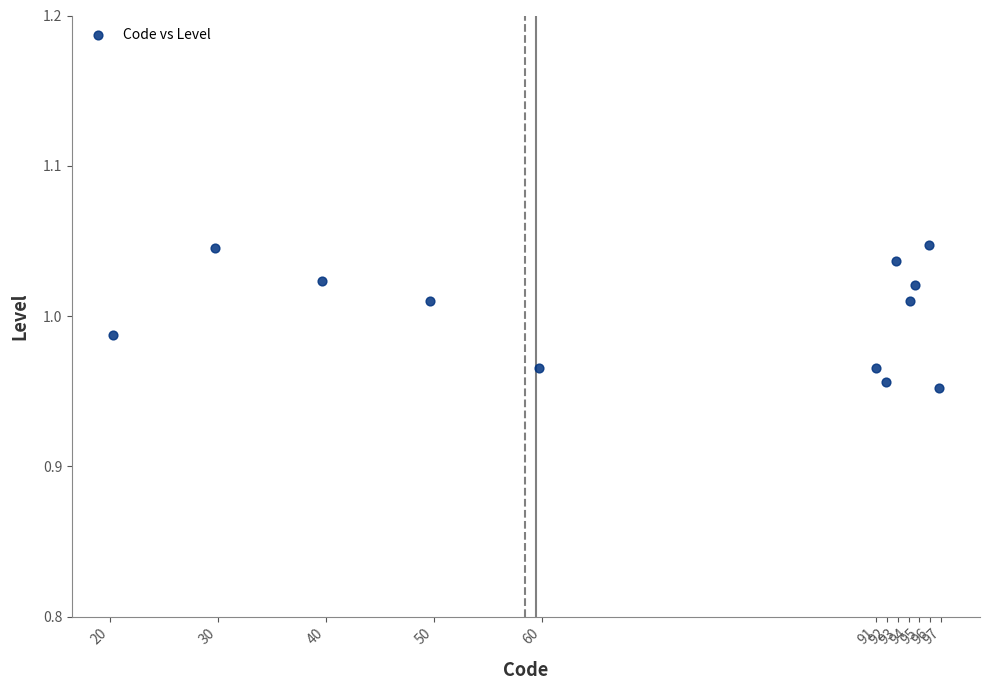

What is the range of X values (max minus min)?

76.5